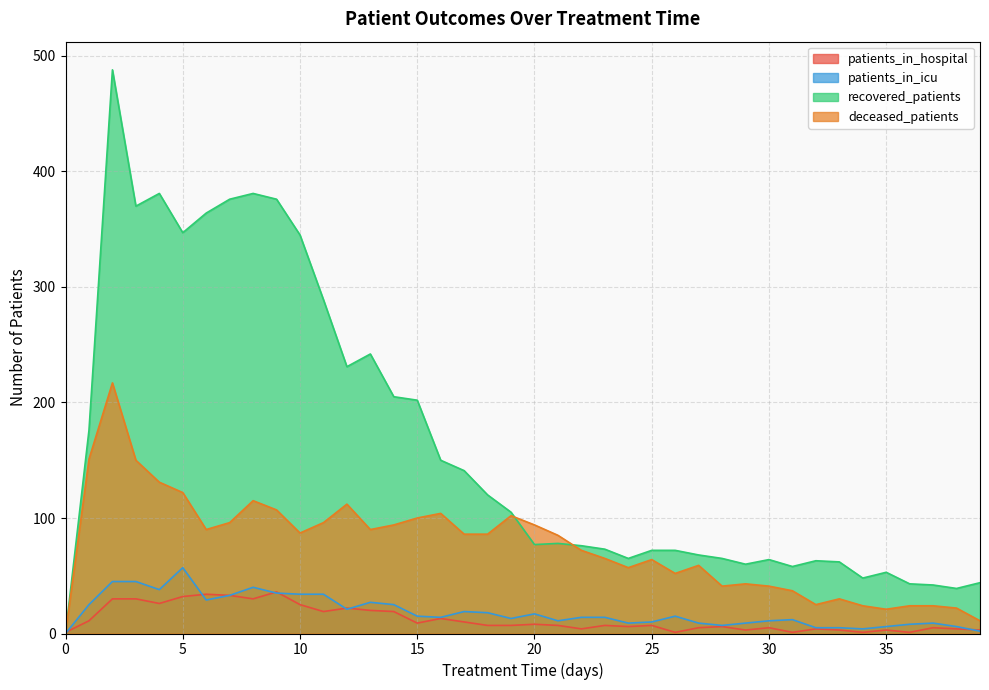

What is the value of the deceased_patients point at the 39th from the left?

22